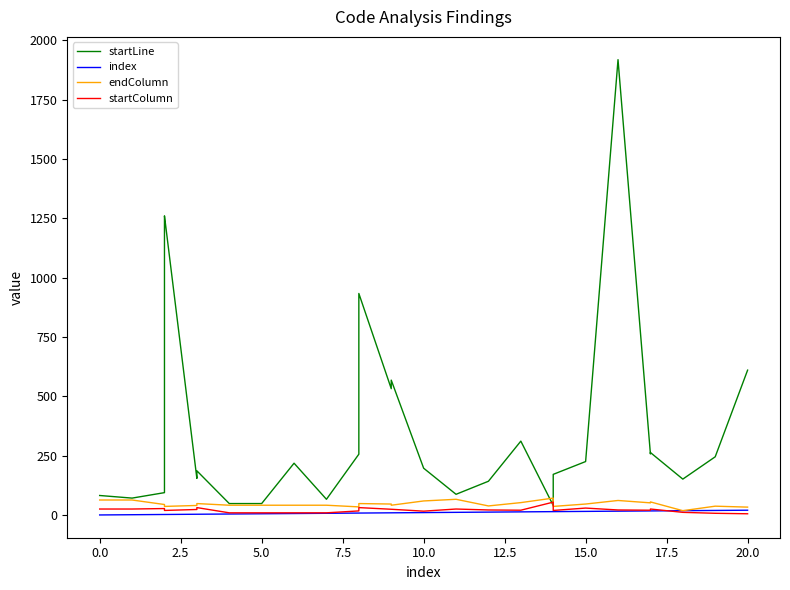

True or false: startLine and endColumn intersect in this chart.

True